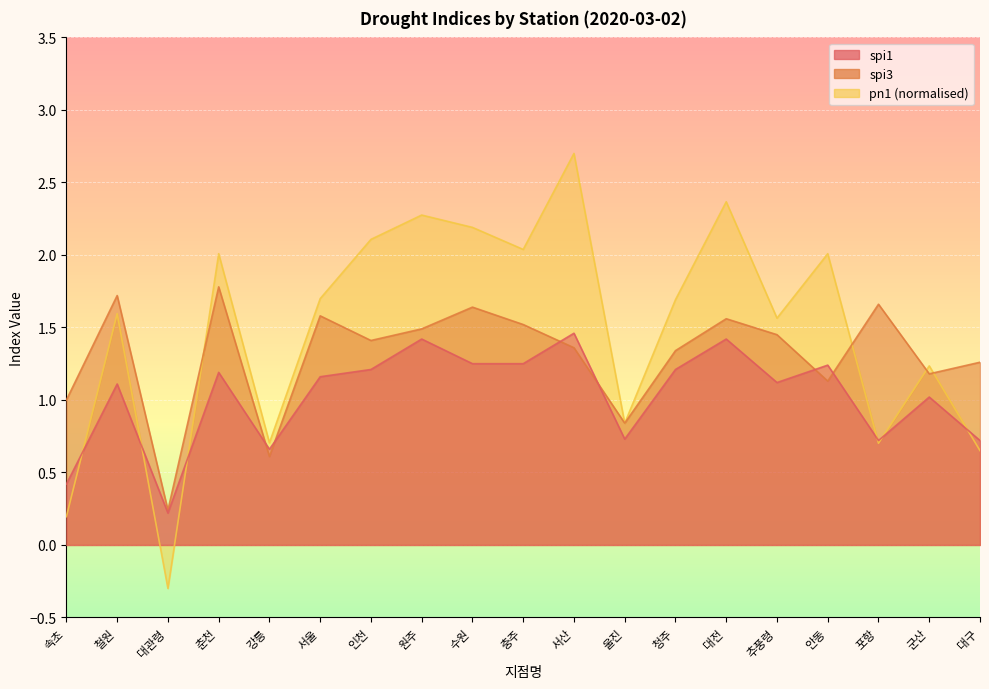

Rank the categories by pn1 value from lowest to highest.

대관령, 속초, 대구, 포항, 강릉, 울진, 군산, 추풍령, 철원, 청주, 서울, 안동, 춘천, 충주, 인천, 수원, 원주, 대전, 서산